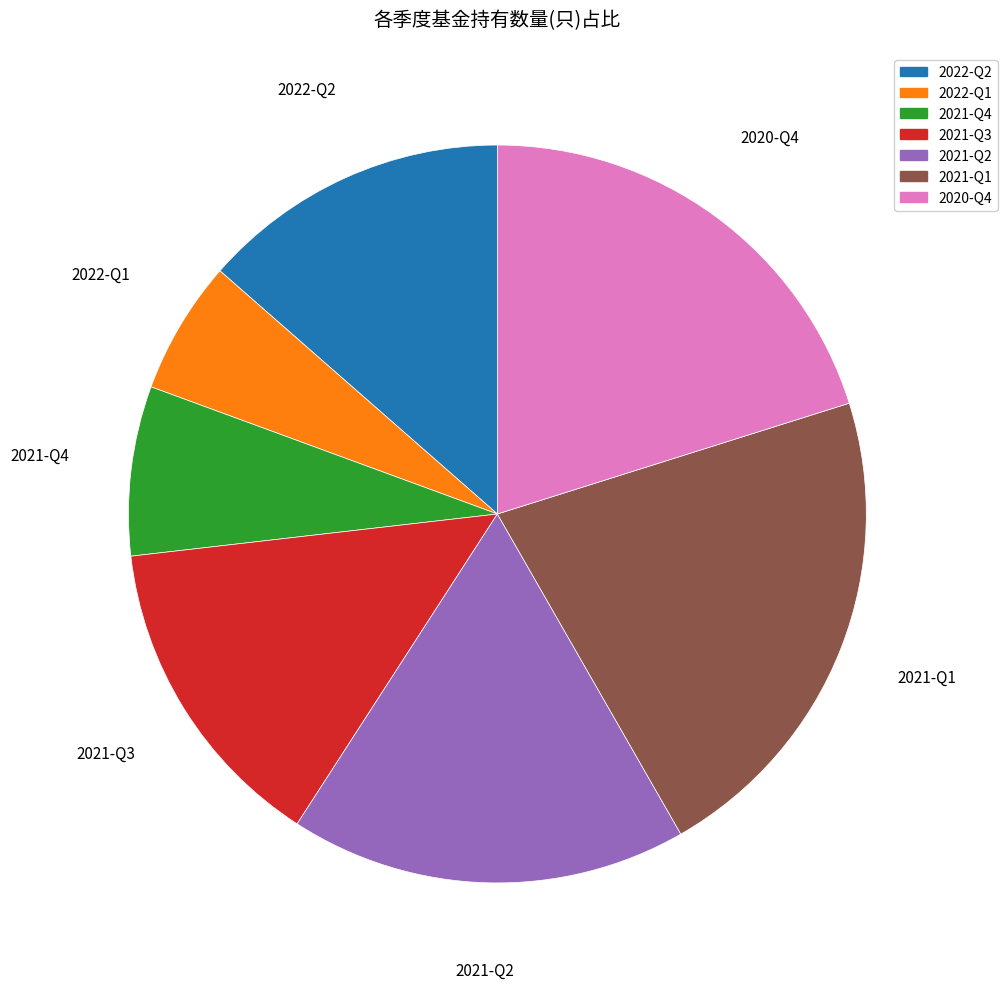

What is the largest slice in the pie chart?

2021-Q1